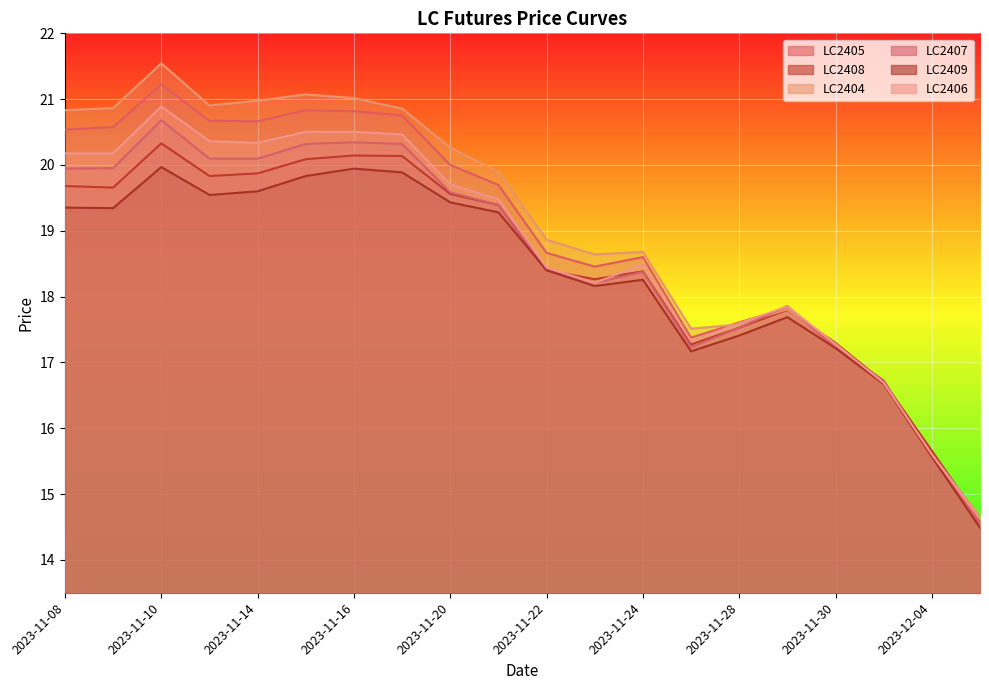

Is it true that LC2407 equals 8.9 at 2023-11-28?

False